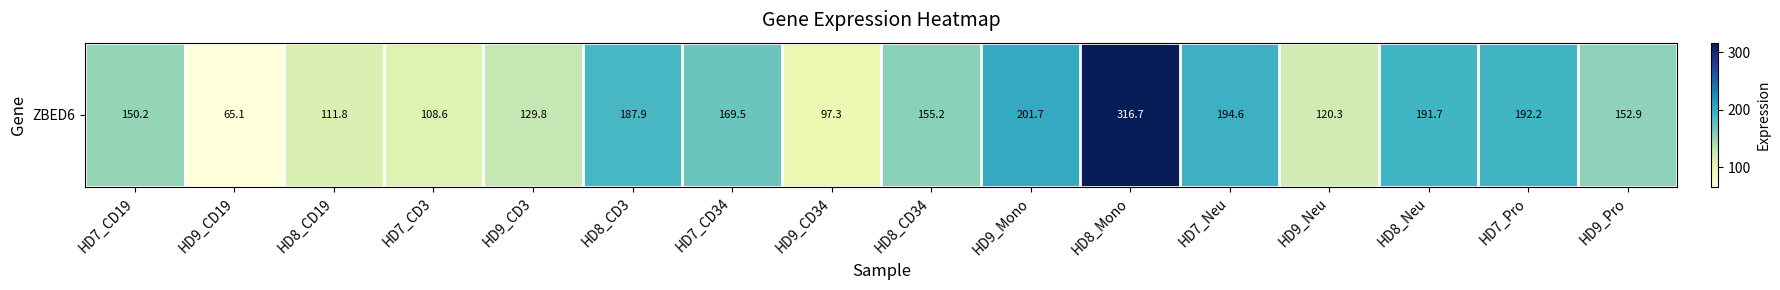

What is the difference between the values at HD7_CD34 and HD8_CD19?

57.7